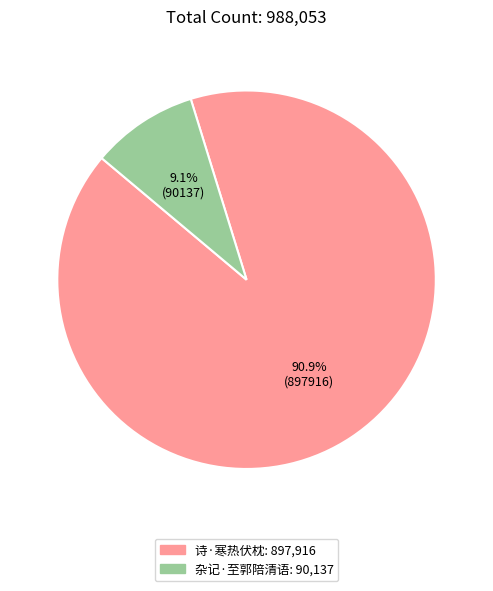

Is there any slice that represents more than half of the pie?

Yes